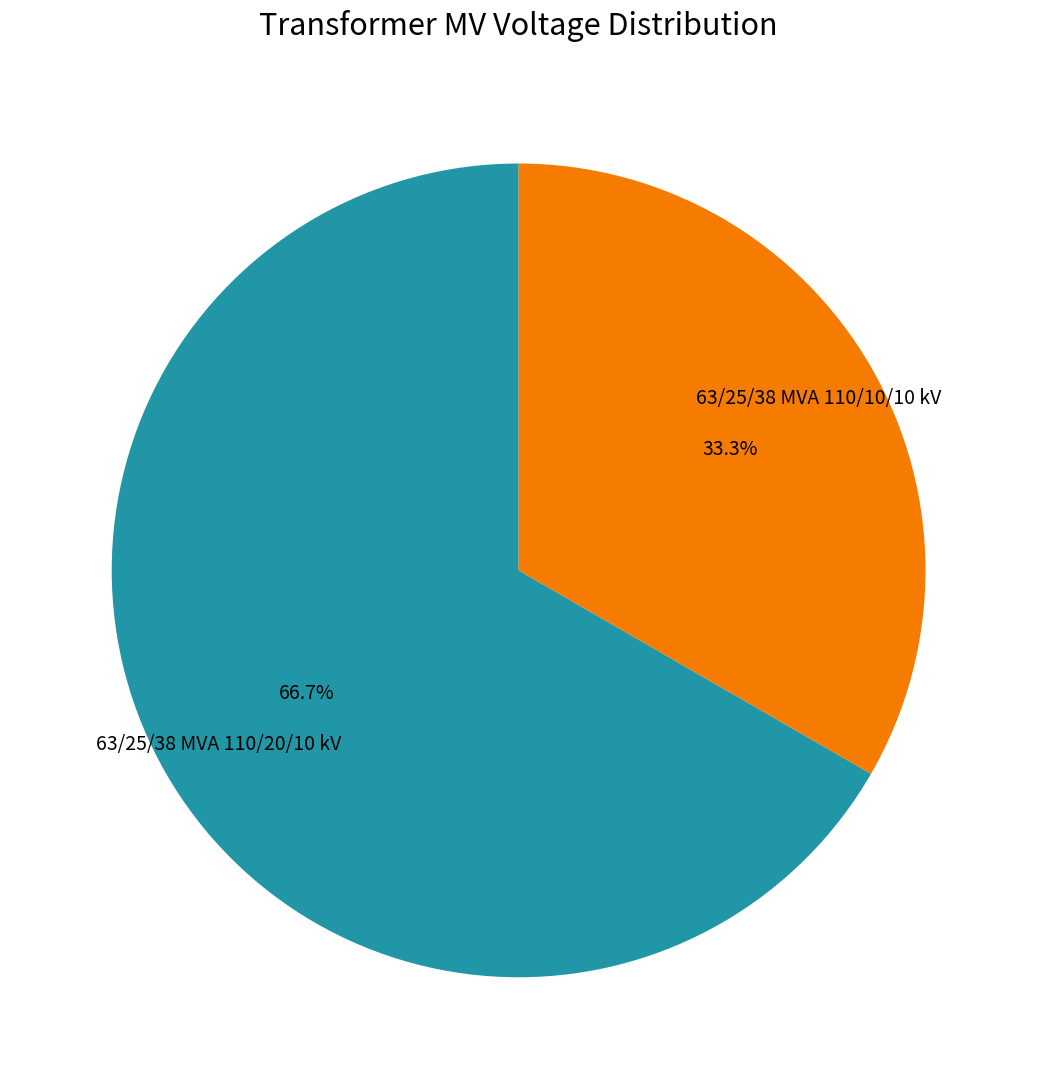

To the nearest percent, what is the average slice percentage?

50%